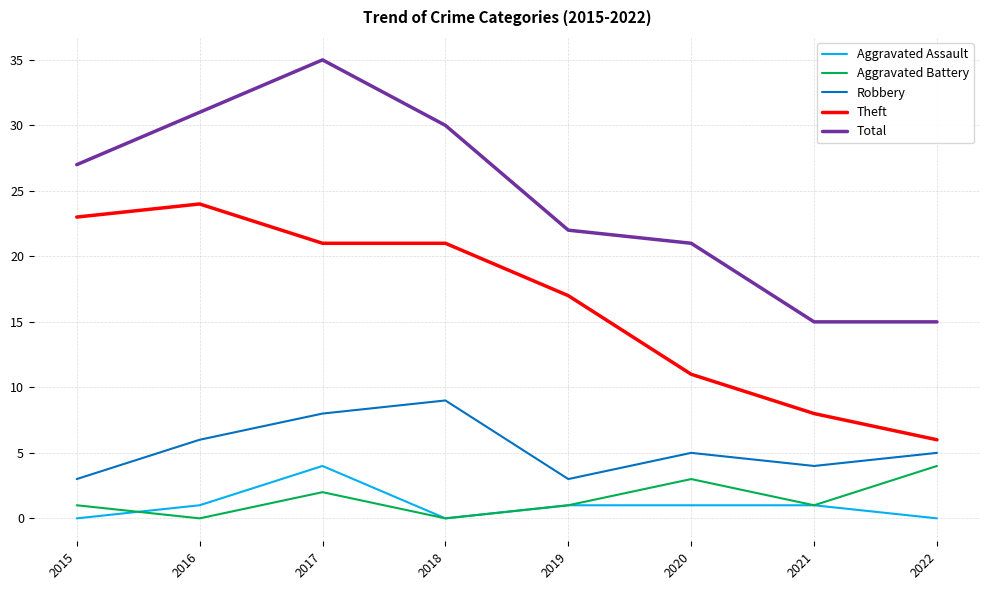

Between 2015 and 2019, which series saw the biggest shift?

Theft